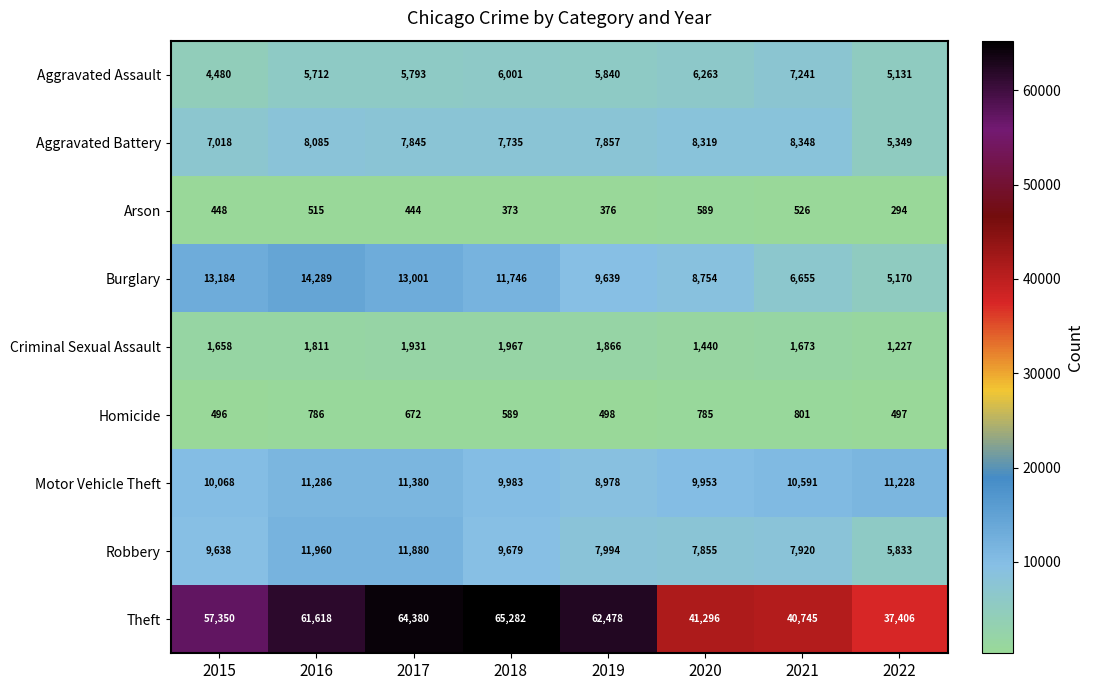

Which series has the largest range (max minus min)?

Theft